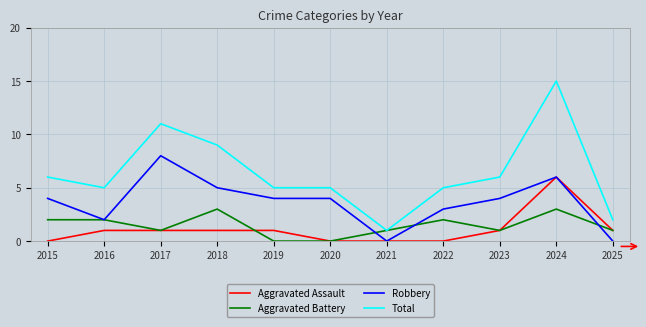

Which series has the largest range (max minus min)?

Total